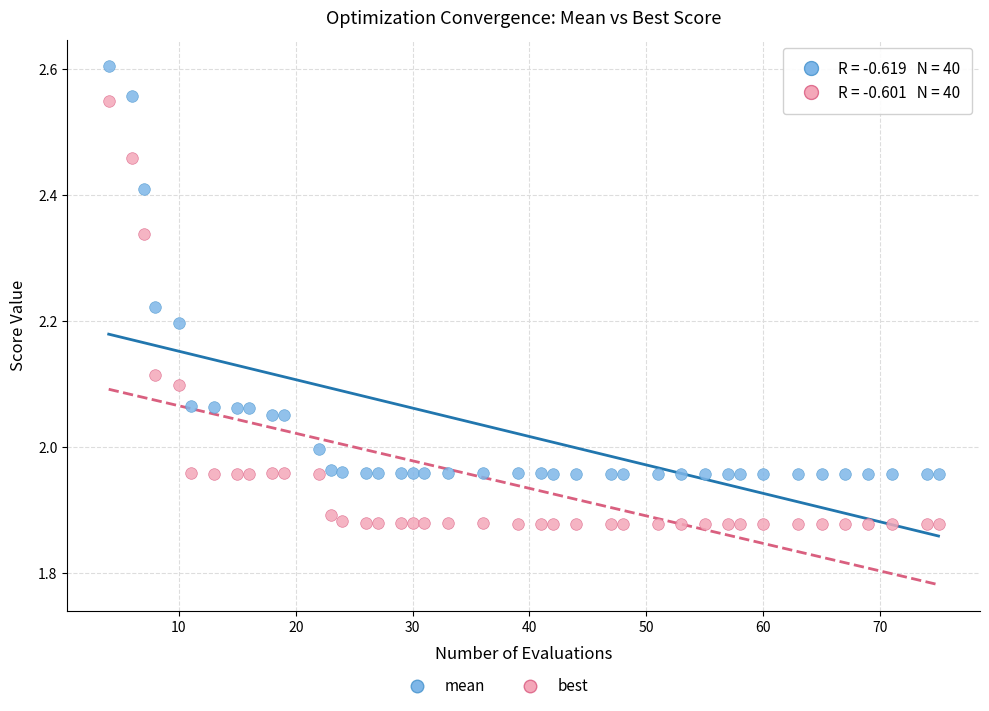

Which series contains the lowest Y value?

best